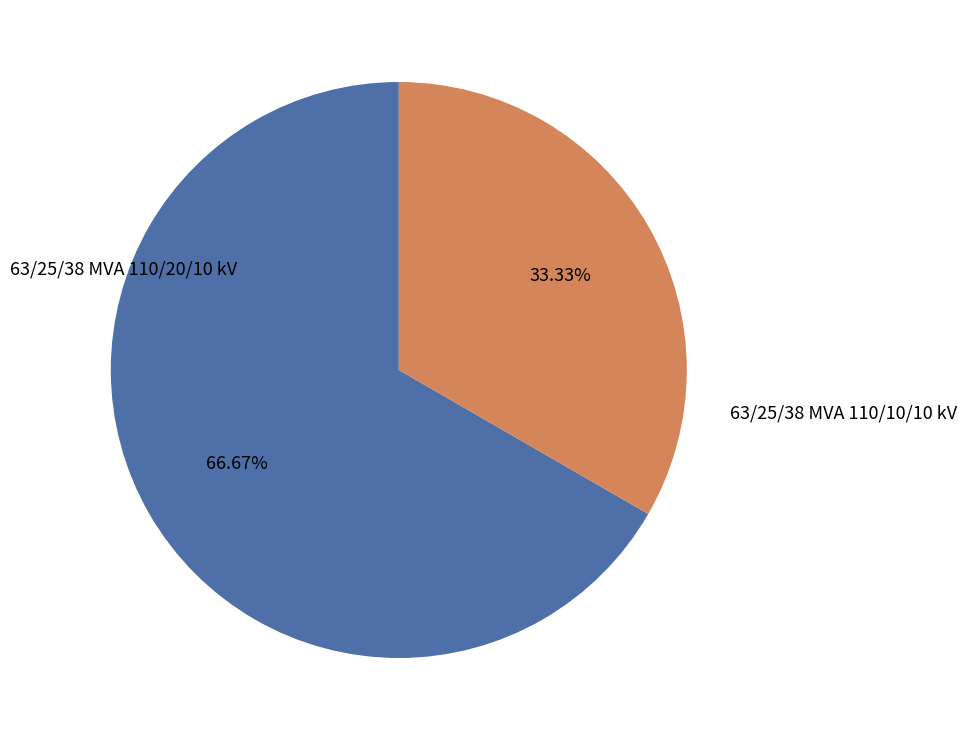

How many slices are in this pie chart?

2